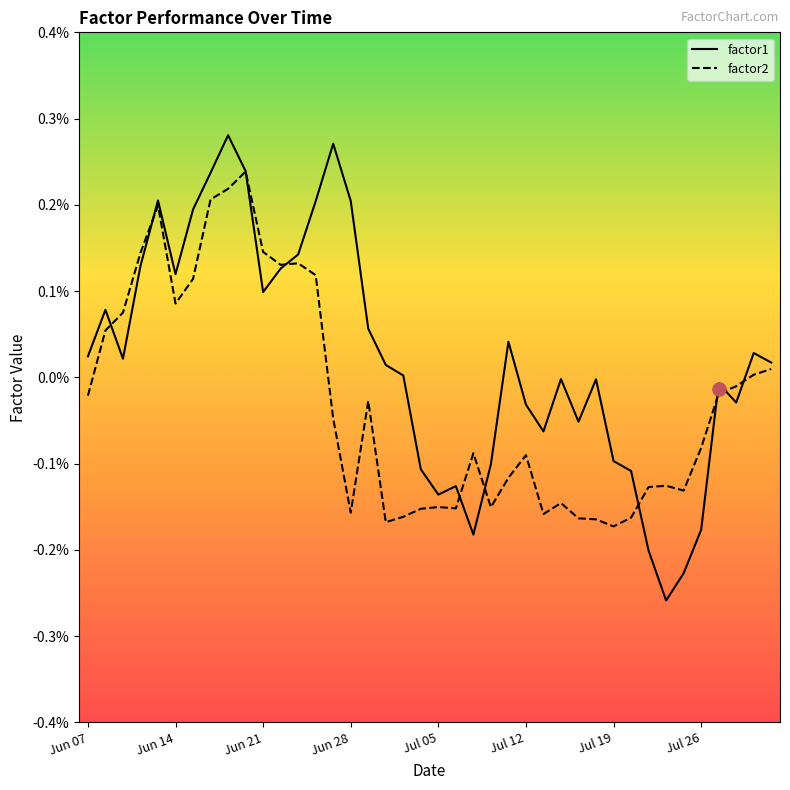

Which series contains the lowest Y value?

factor1